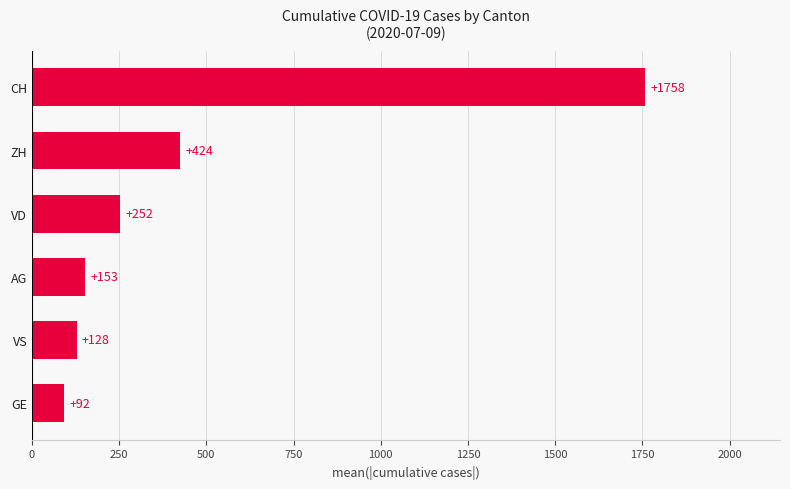

What is the difference between the maximum and minimum values?

1666